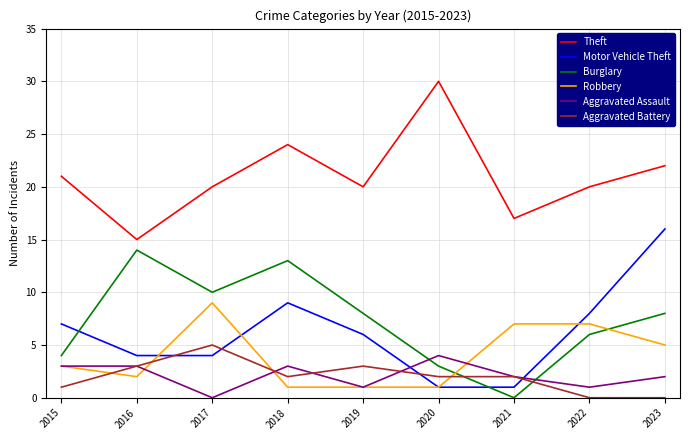

At which label does Aggravated Assault reach its minimum?

2017